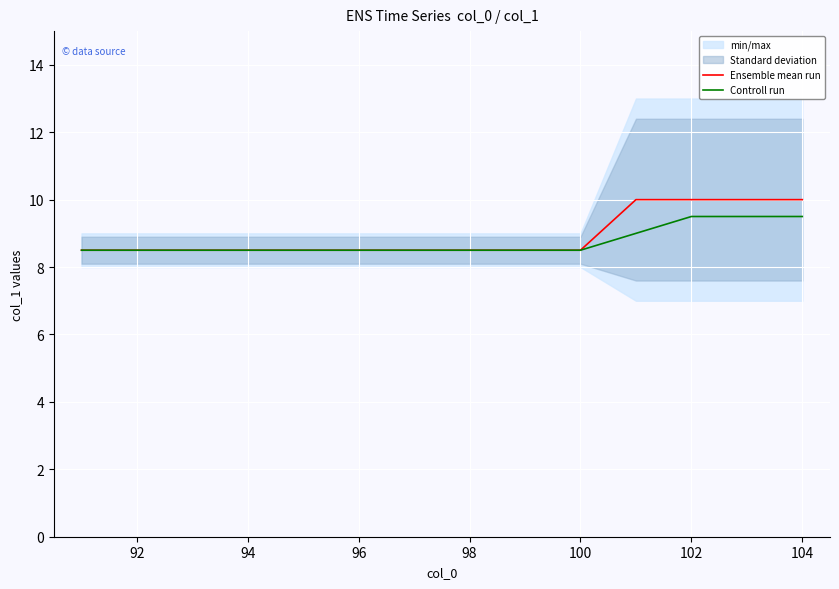

True or false: Controll run and Ensemble mean run intersect in this chart.

False